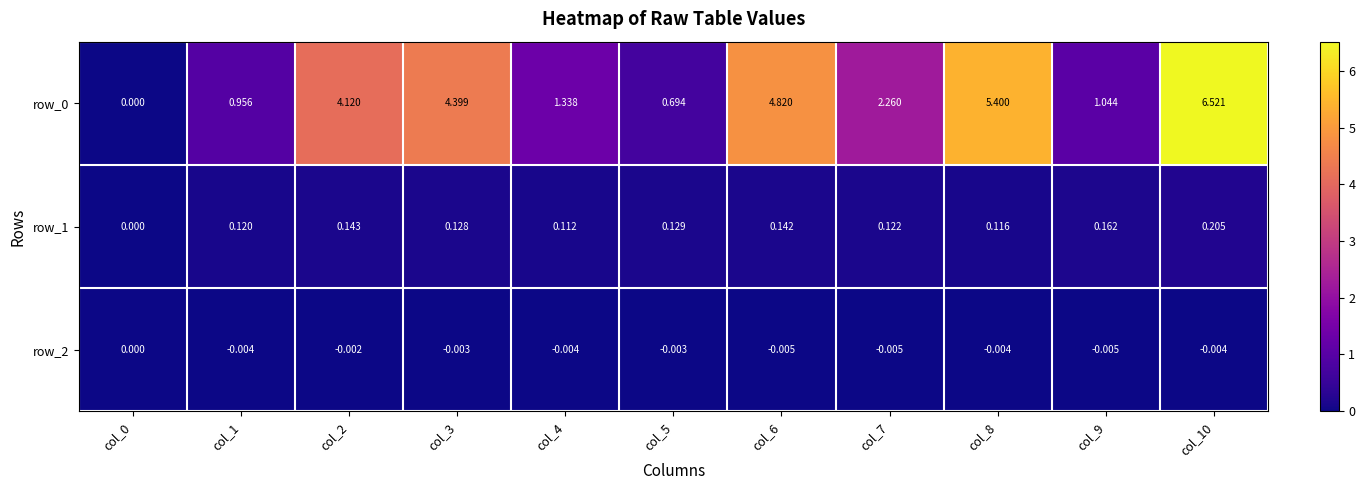

At which category is the sum across all series the highest?

col_10